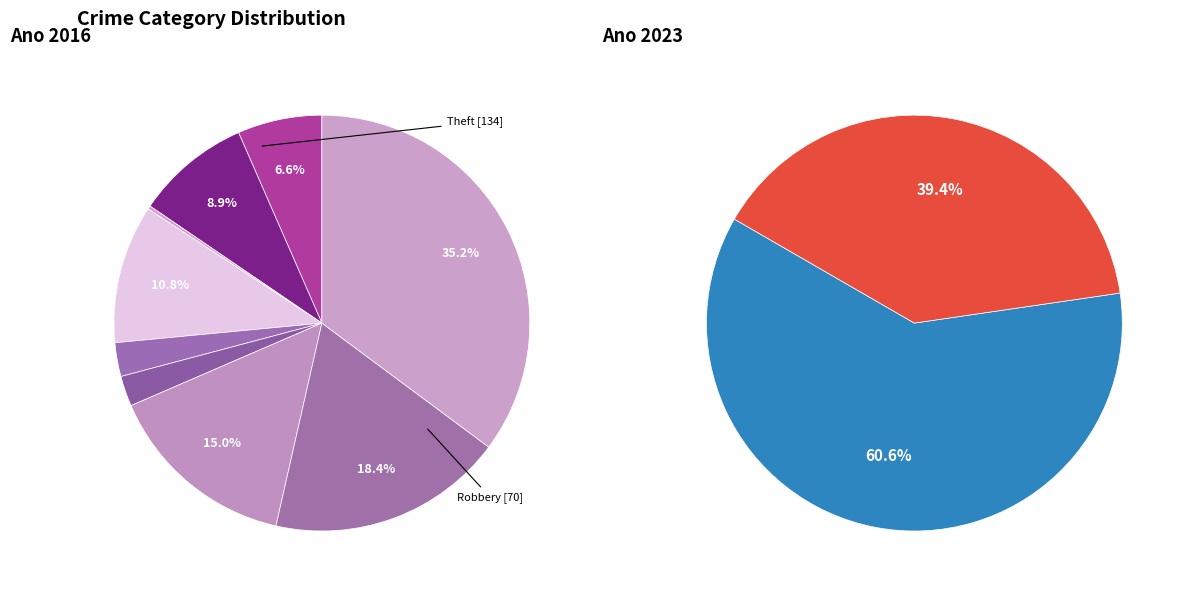

The Robbery slice represents 18% of the pie. True or false?

True